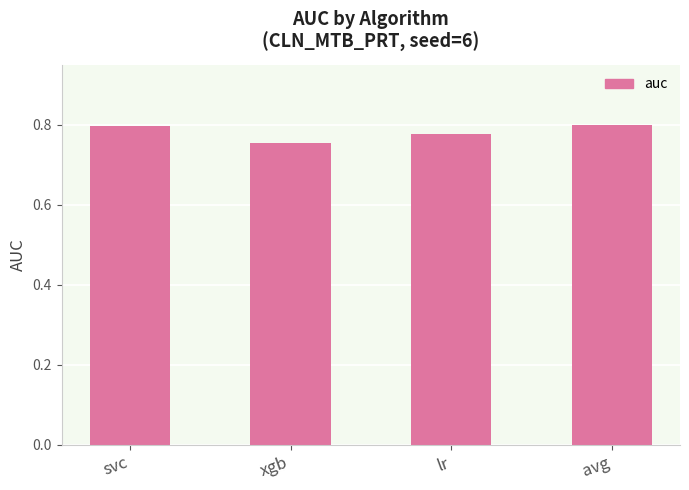

What is the sum of the values at svc and lr?

1.6